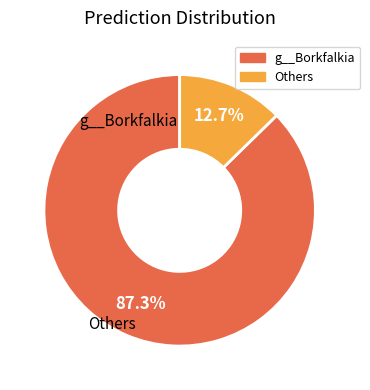

Does any single category account for the majority?

Yes